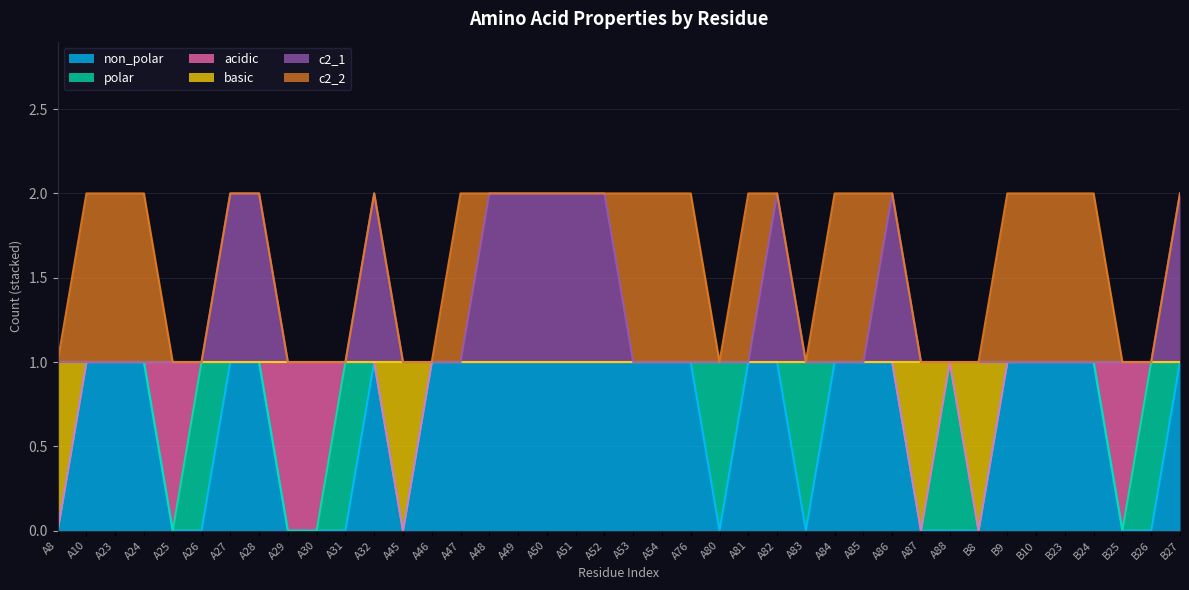

What is the sum of all non_polar values?

26